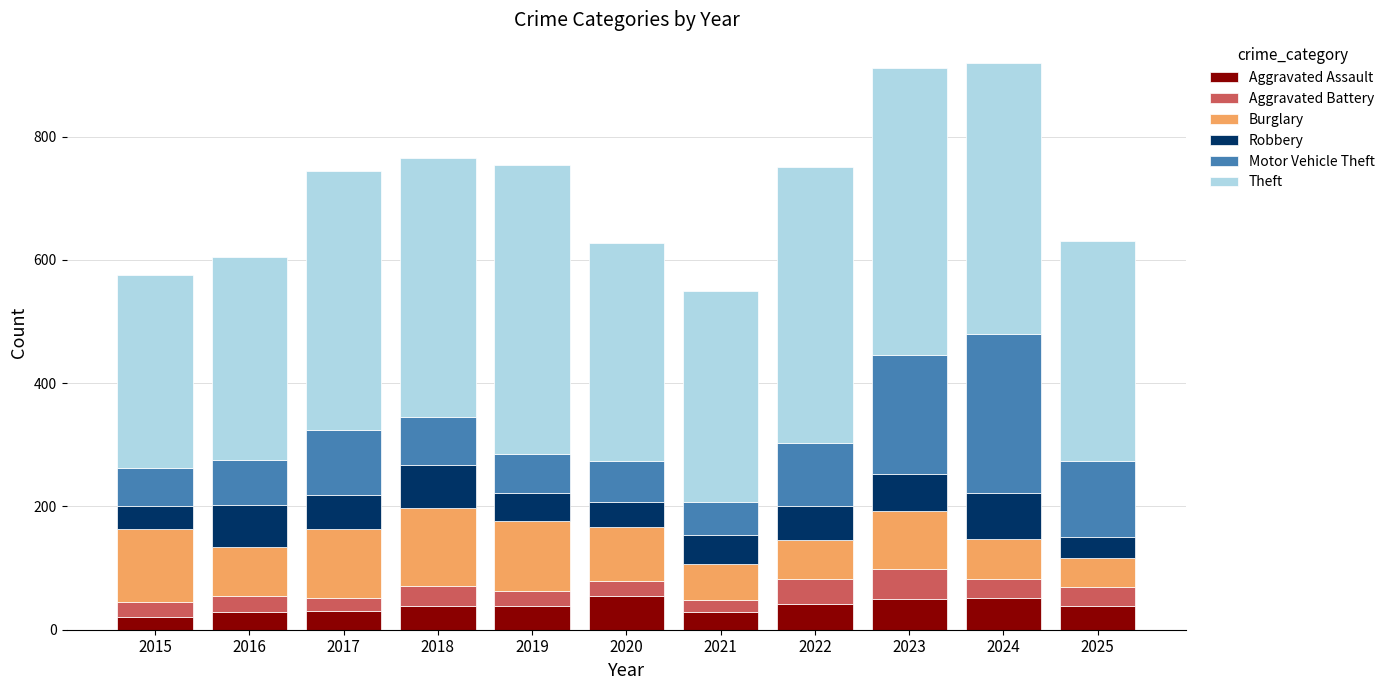

What are all the series names shown in the legend?

Aggravated Assault, Aggravated Battery, Burglary, Robbery, Motor Vehicle Theft, Theft